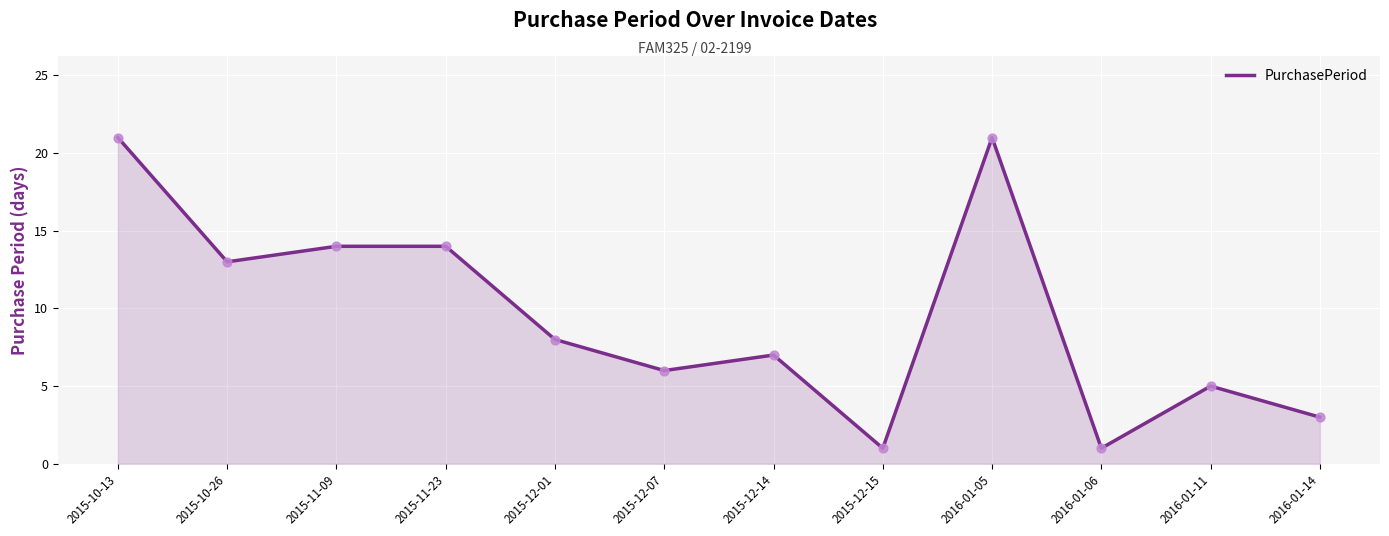

What is the change in value from 2015-12-14 to 2016-01-05?

+14